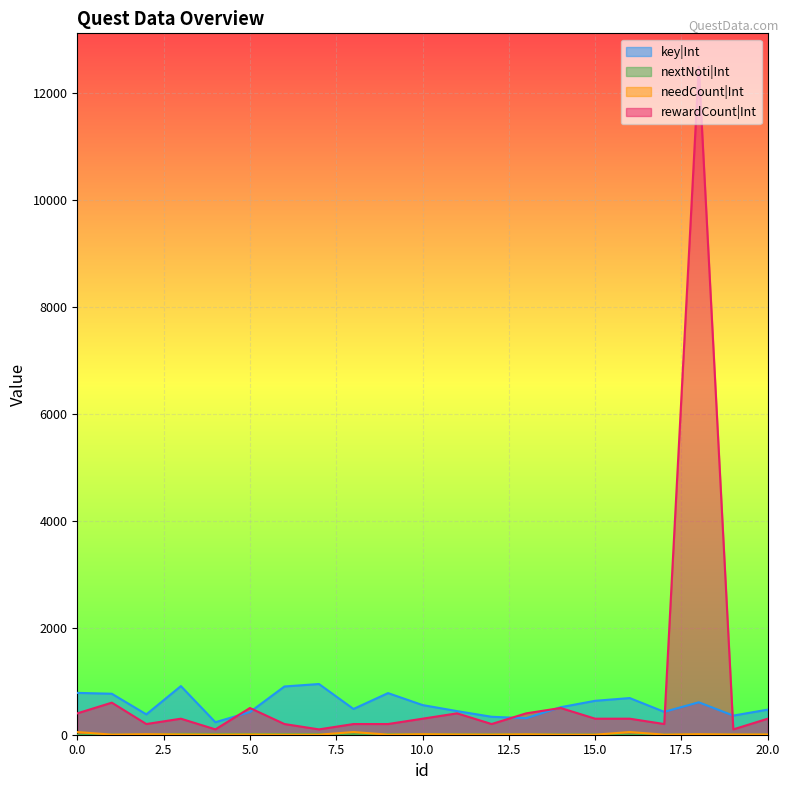

True or false: needCount|Int and nextNoti|Int intersect in this chart.

True